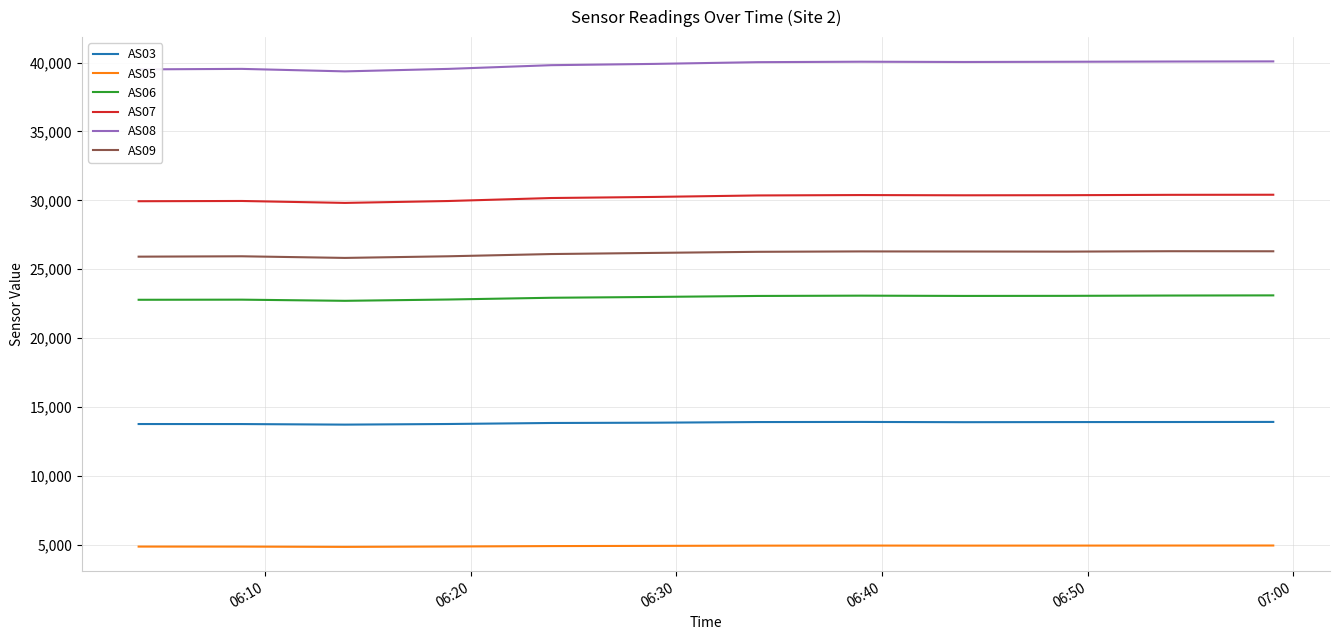

How many series are shown in this chart?

6